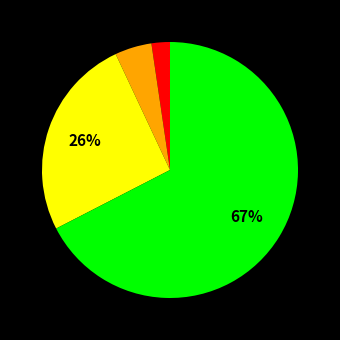

To the nearest percent, what is the average slice percentage?

25%